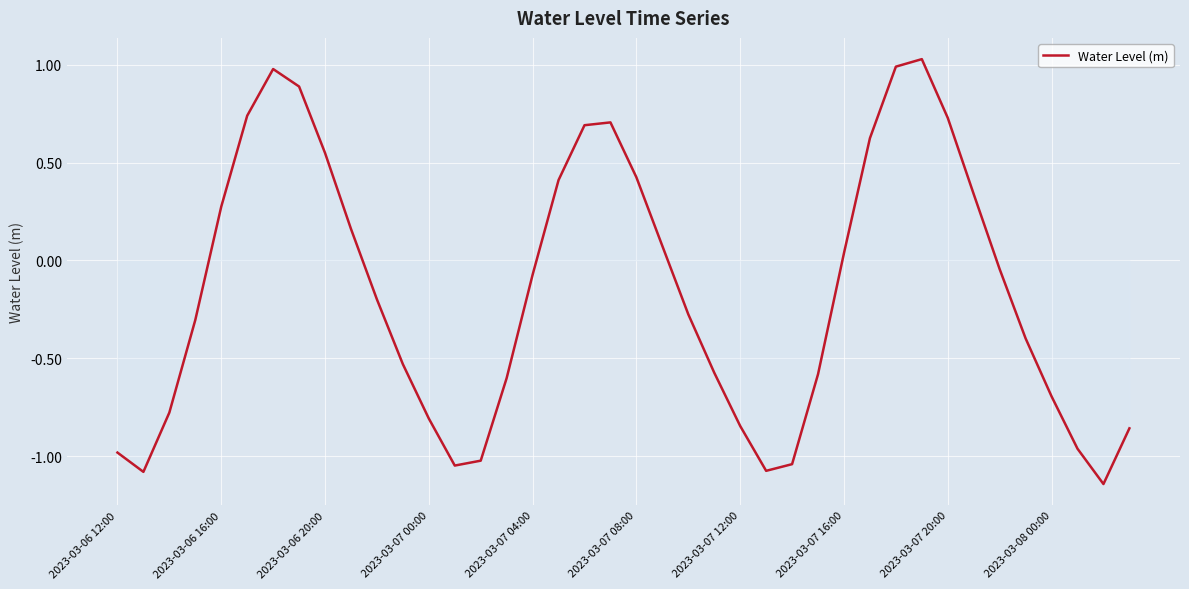

What is the difference between the maximum and minimum values?

2.2